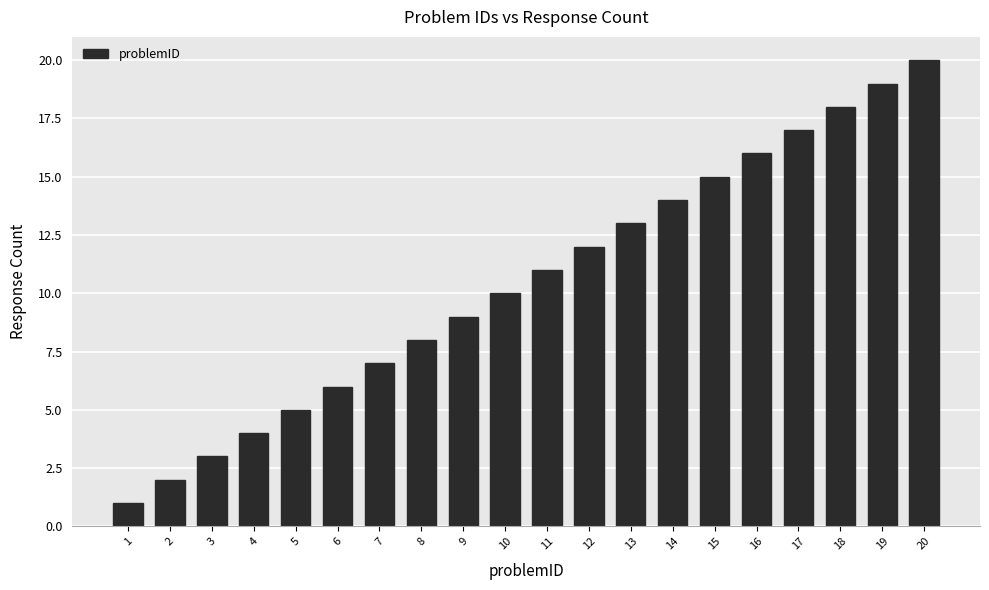

Between 2 and 13, which is larger?

13